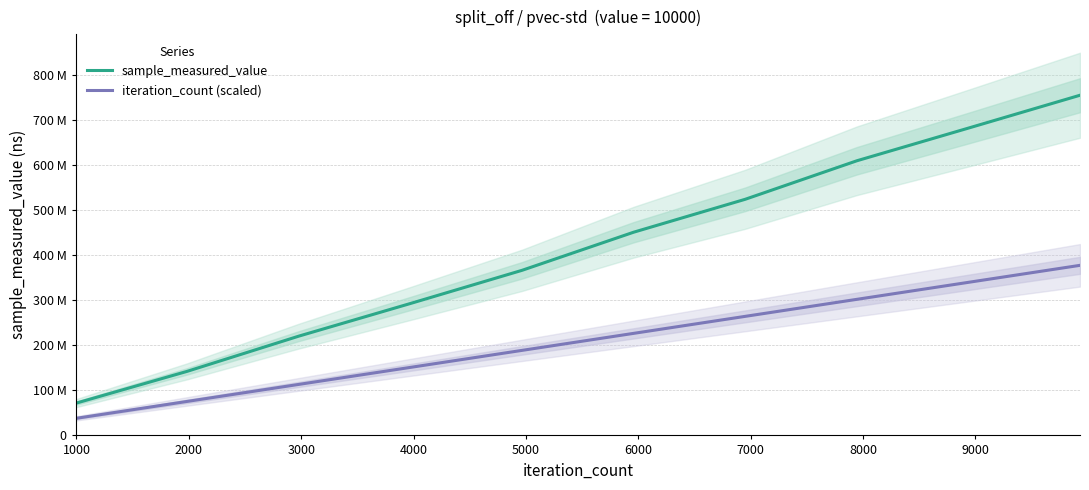

Reading left to right, list all the values displayed in this chart.

sample_measured_value: 71403847.0	142360078.0	220515392.0	292980438.0	366623911.0	451248190.0	524371192.0	609860249.0	682442881.0	755412138.0
iteration_count (scaled): 37770606.9	75541213.8	113311820.7	151082427.6	188853034.5	226623641.4	264394248.3	302164855.2	339935462.1	377706069.0